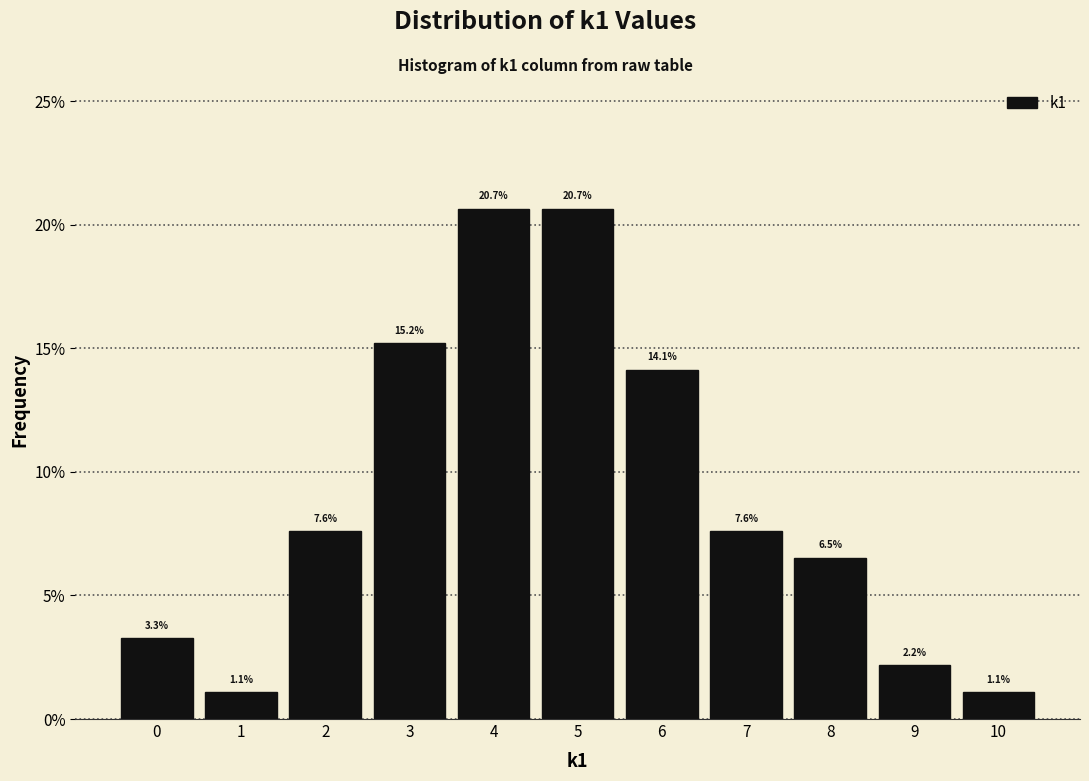

Reading left to right, list every bar in this chart as the range it spans on the x-axis followed by its height.

-0.5 to 0.5: 3.3
0.5 to 1.5: 1.1
1.5 to 2.5: 7.6
2.5 to 3.5: 15.2
3.5 to 4.5: 20.7
4.5 to 5.5: 20.7
5.5 to 6.5: 14.1
6.5 to 7.5: 7.6
7.5 to 8.5: 6.5
8.5 to 9.5: 2.2
9.5 to 10.5: 1.1